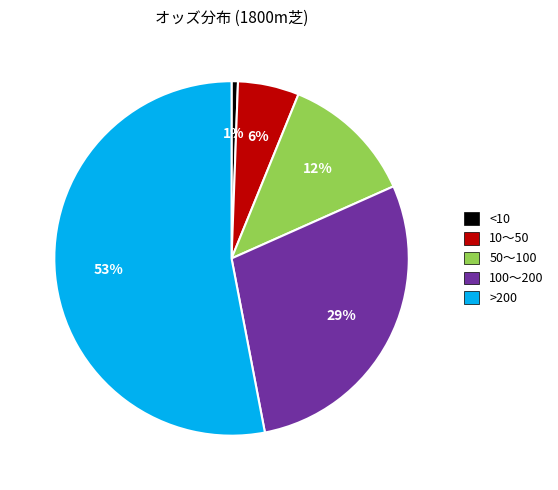

Is there a majority slice in this chart?

Yes